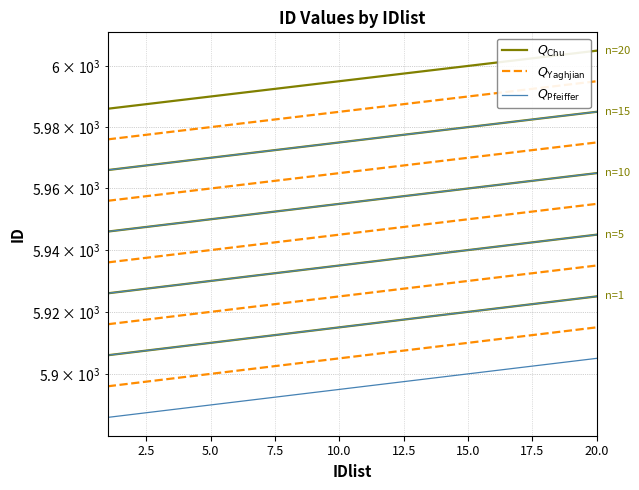

True or false: n=10 and n=5 intersect in this chart.

False